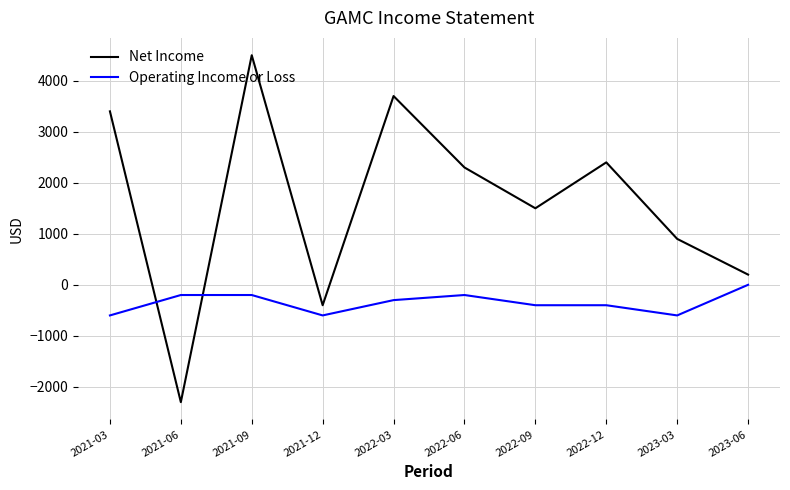

At which label is Net Income closest to 1100?

2023-03